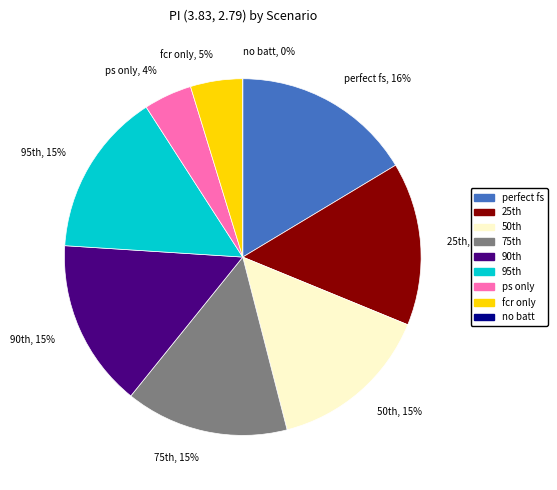

What percentage is the ps only slice, to the nearest percent?

4%